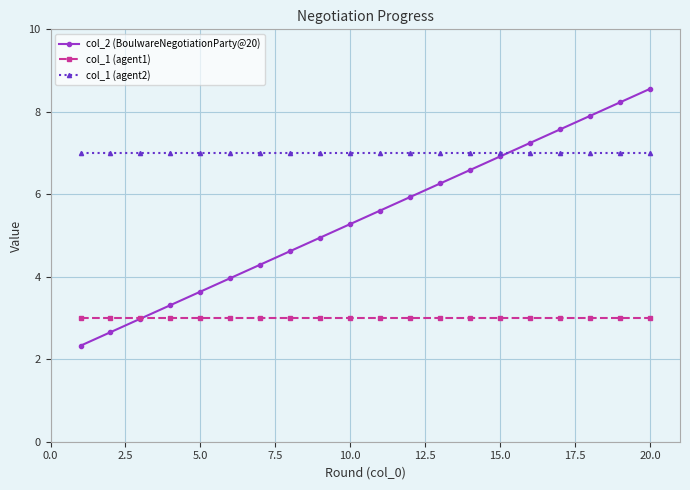

Which series has the largest total across all categories?

col_1 (agent2)